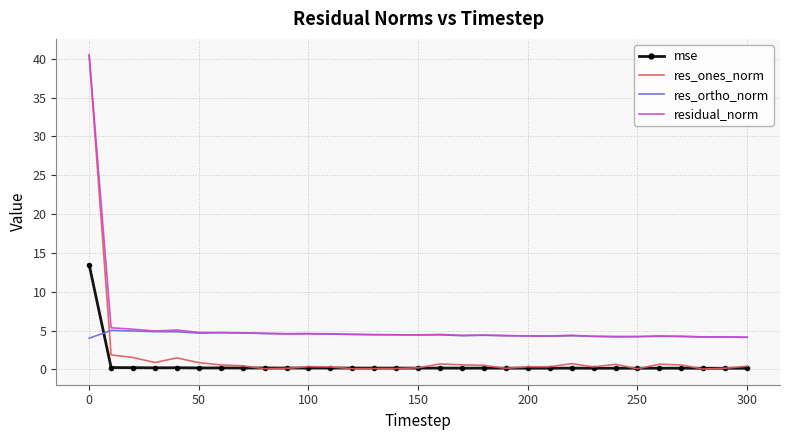

True or false: mse and residual_norm cross at least once.

False